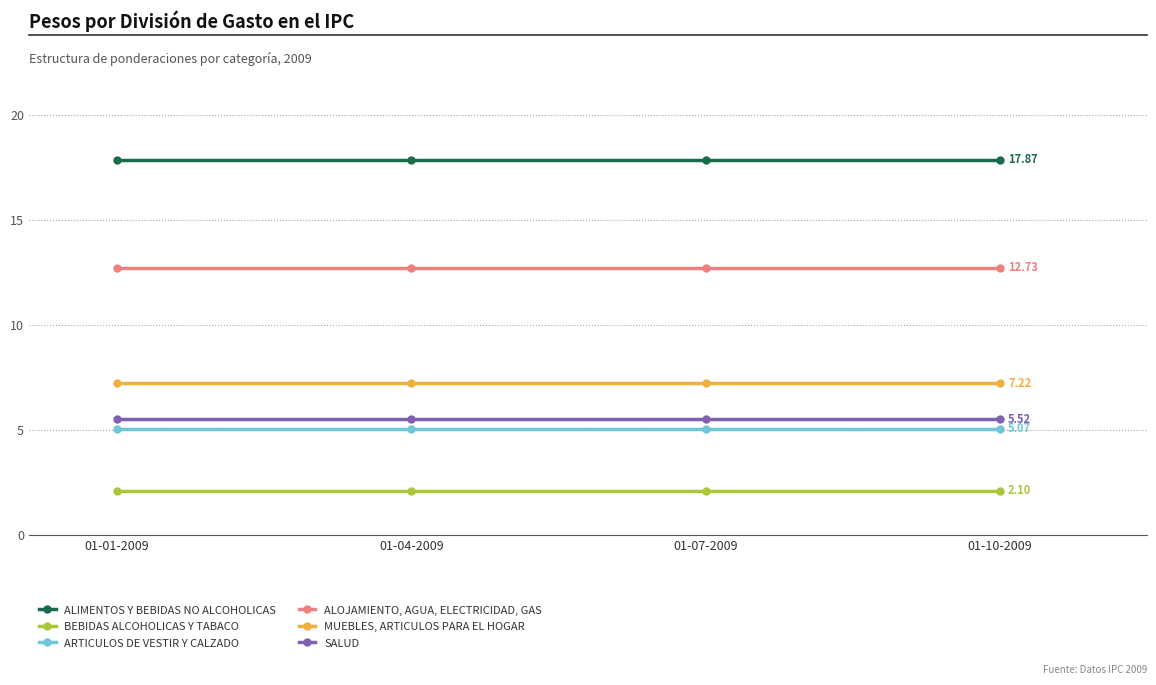

True or false: MUEBLES, ARTICULOS PARA EL HOGAR and ARTICULOS DE VESTIR Y CALZADO cross at least once.

False